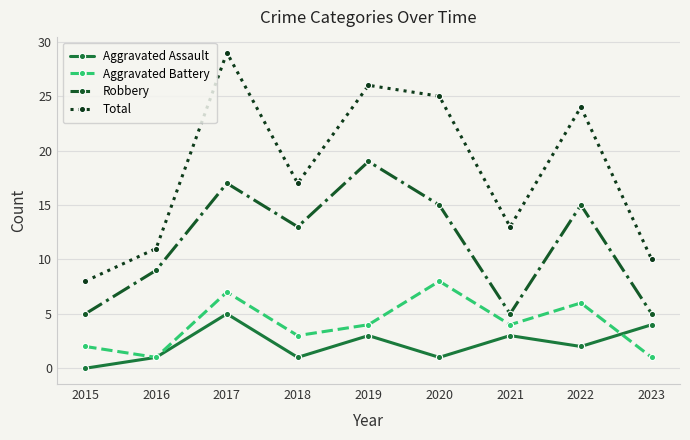

Reading right to left, transcribe all the data shown in this chart.

Aggravated Assault: 2023=4	2022=2	2021=3	2020=1	2019=3	2018=1	2017=5	2016=1	2015=0
Aggravated Battery: 2023=1	2022=6	2021=4	2020=8	2019=4	2018=3	2017=7	2016=1	2015=2
Robbery: 2023=5	2022=15	2021=5	2020=15	2019=19	2018=13	2017=17	2016=9	2015=5
Total: 2023=10	2022=24	2021=13	2020=25	2019=26	2018=17	2017=29	2016=11	2015=8